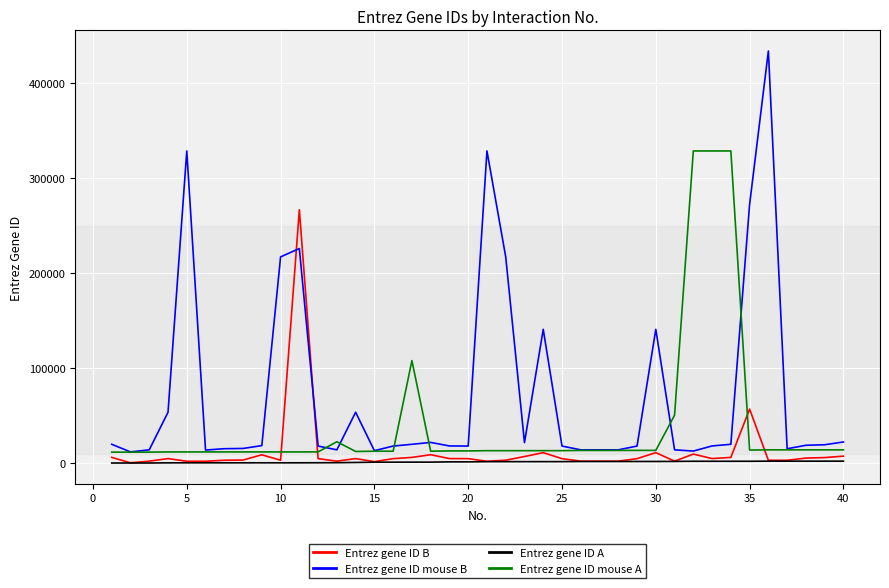

Which series has the largest total across all categories?

Entrez gene ID mouse B